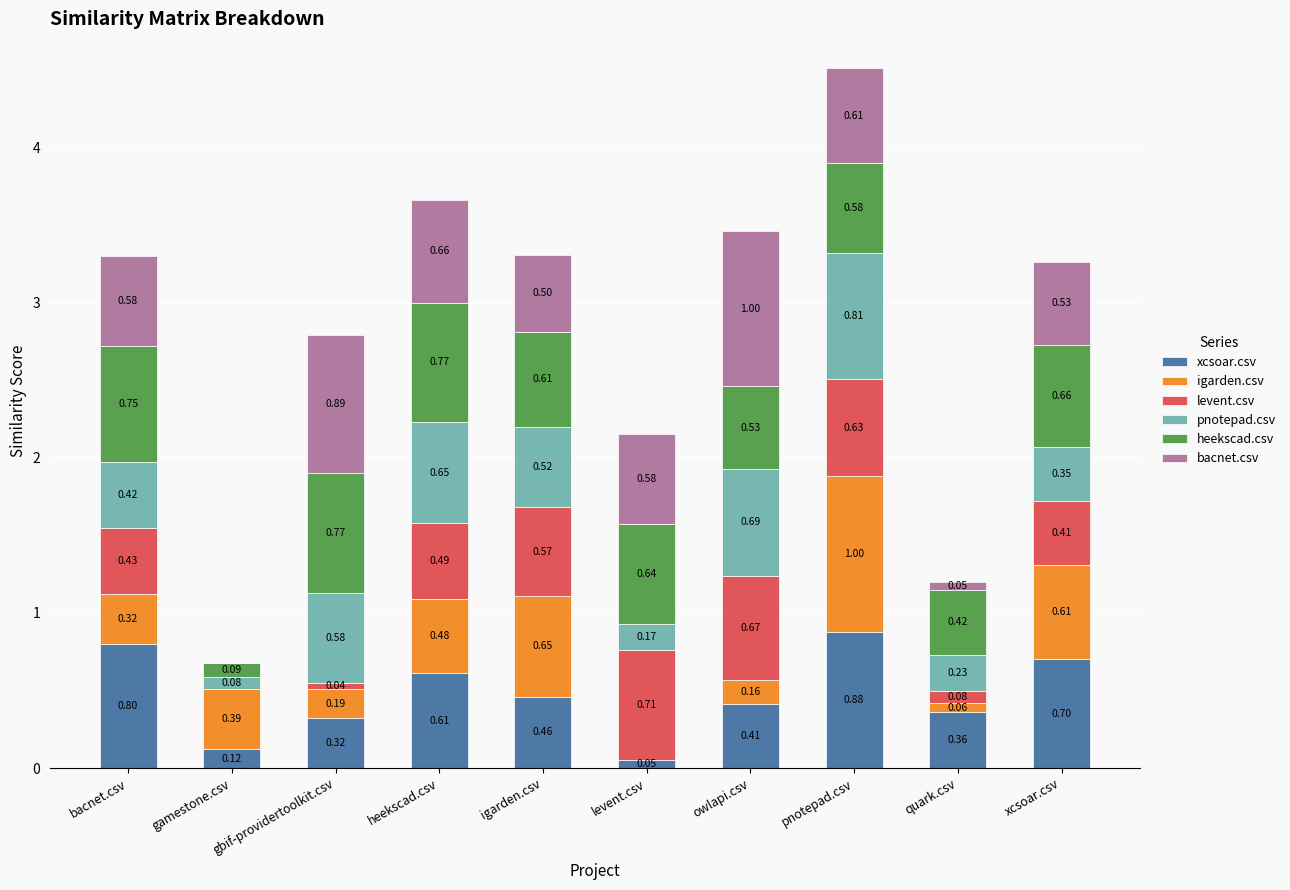

What is the total value across all series at owlapi.csv?

3.5